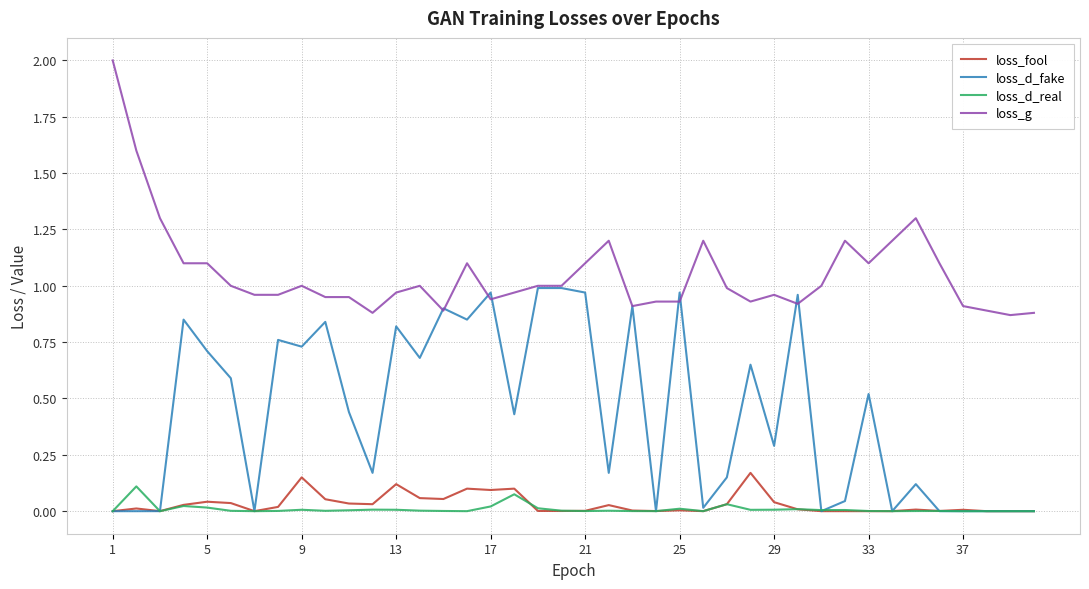

Which series has the widest spread of values?

loss_g